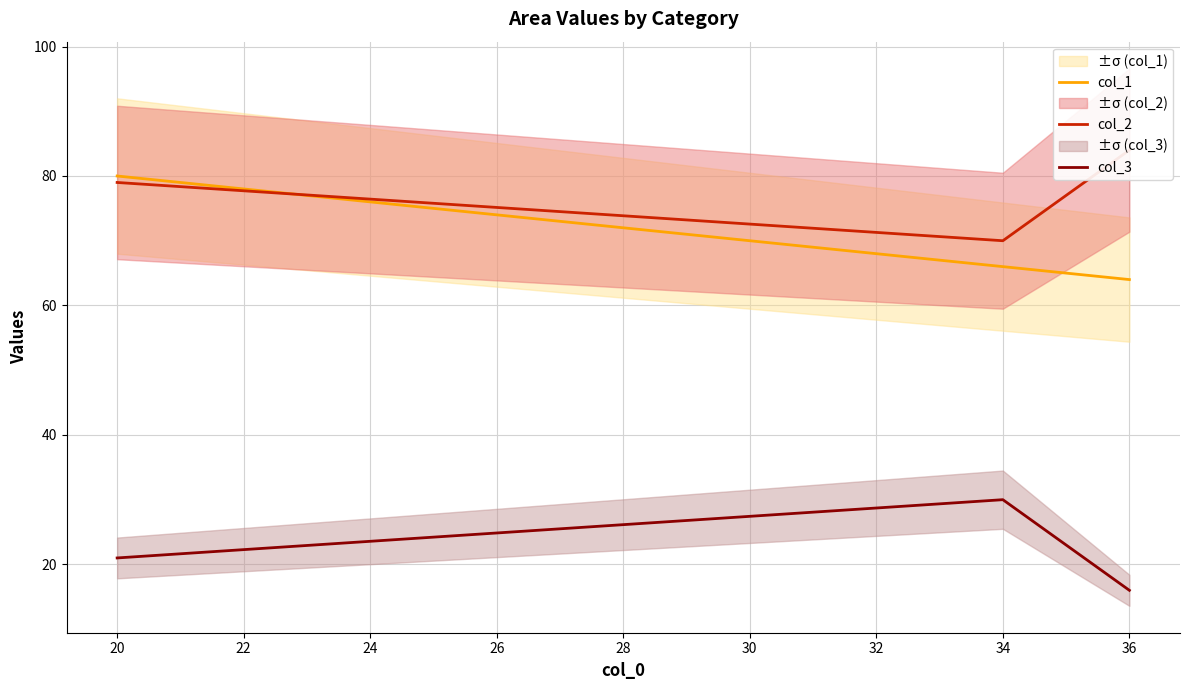

Which series has the largest total across all categories?

col_2